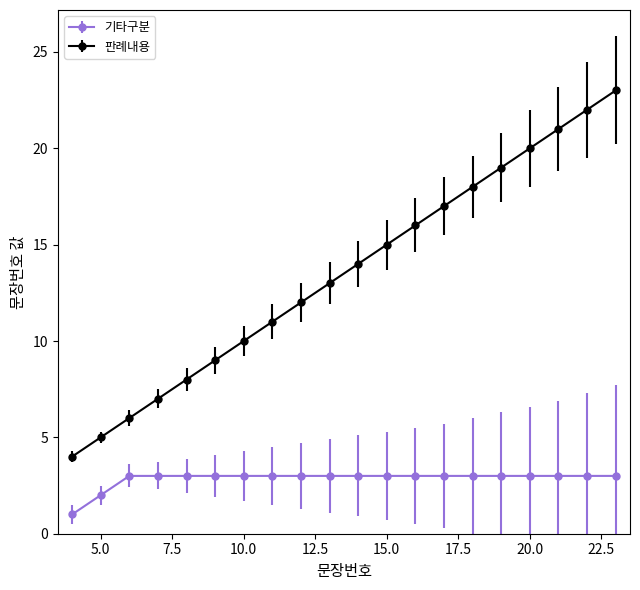

Rank the series by their average value, from lowest to highest.

기타구분, 판례내용